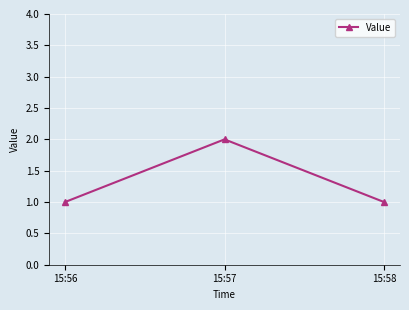

What is the difference between the maximum and minimum values?

1